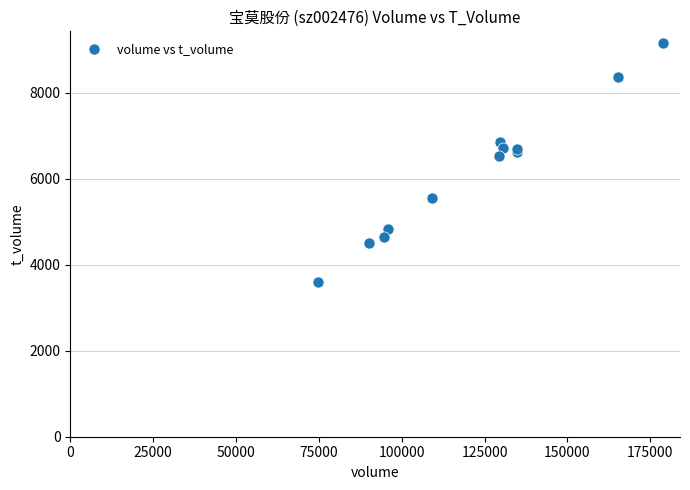

What Y value in the scatter plot is closest to 6379?

6520